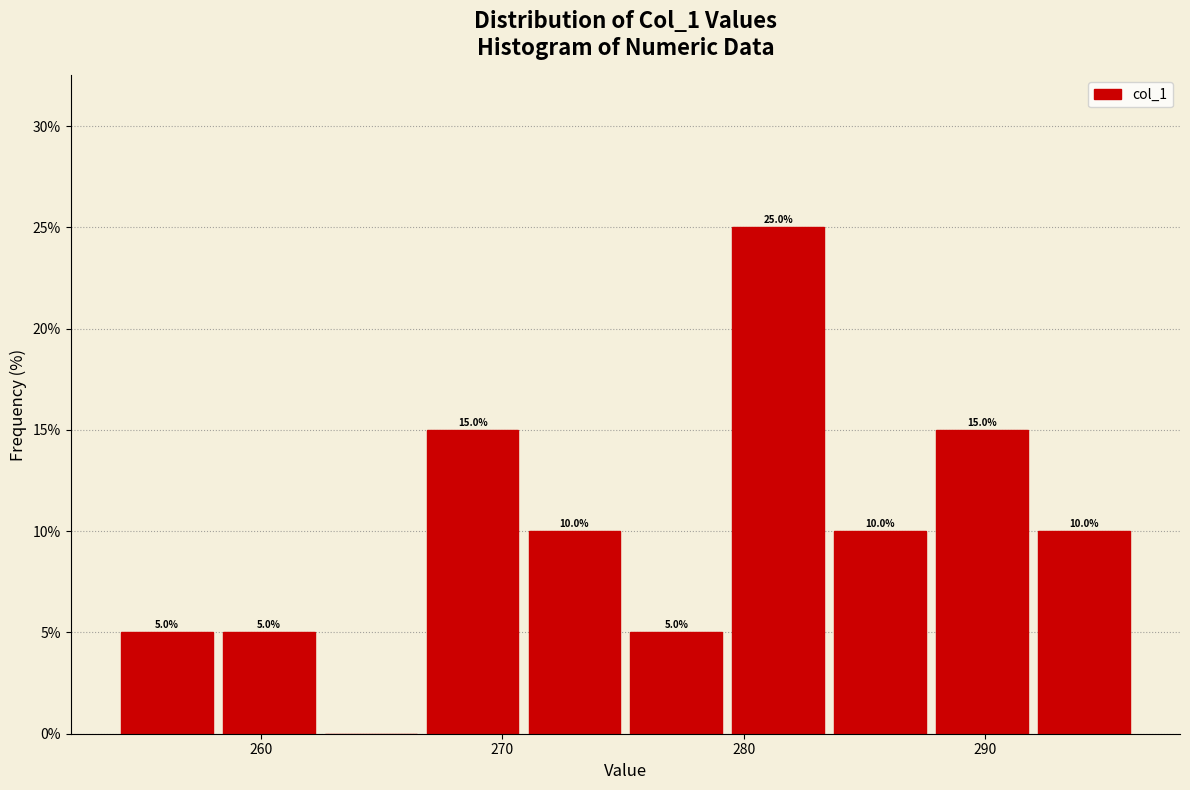

Which range on the x-axis has the tallest bar?

279 to 284